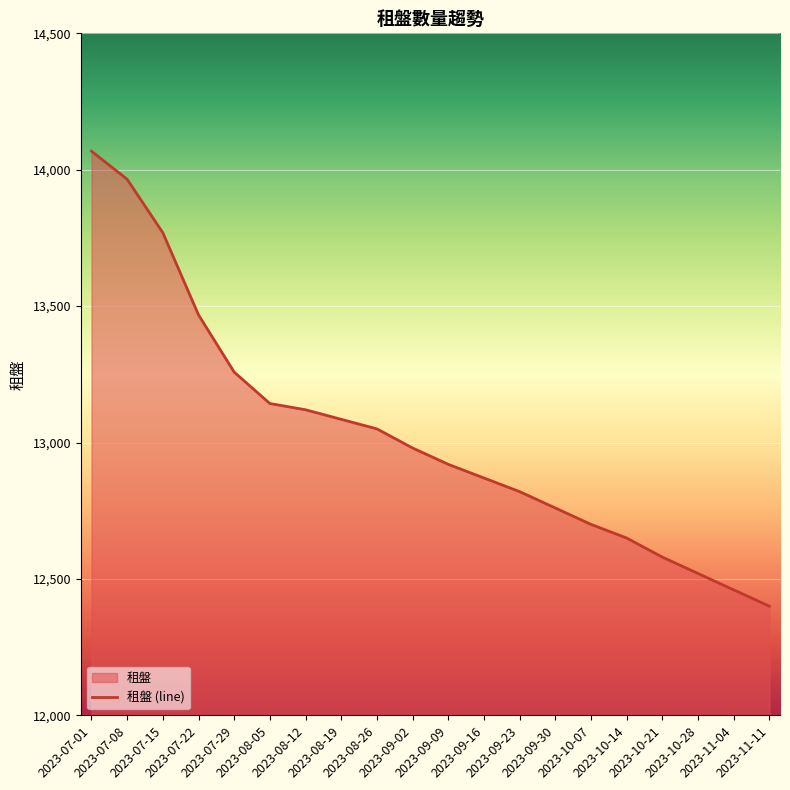

What is the greatest value displayed?

14068